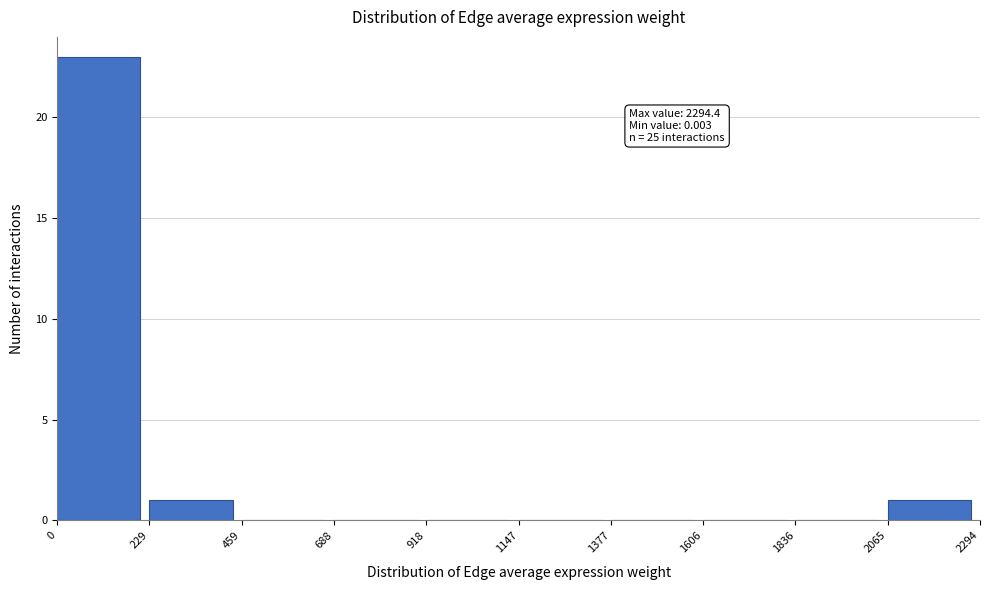

Over which range of the x-axis is the bar tallest?

0 to 229